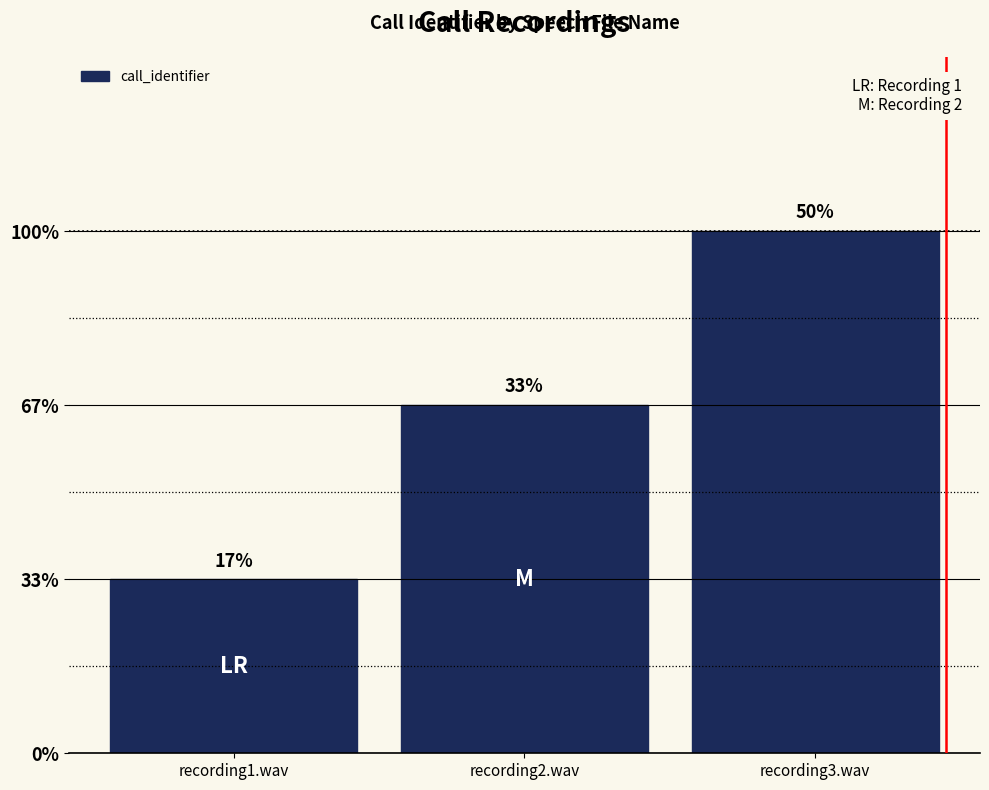

Does the chart contain any negative values?

No